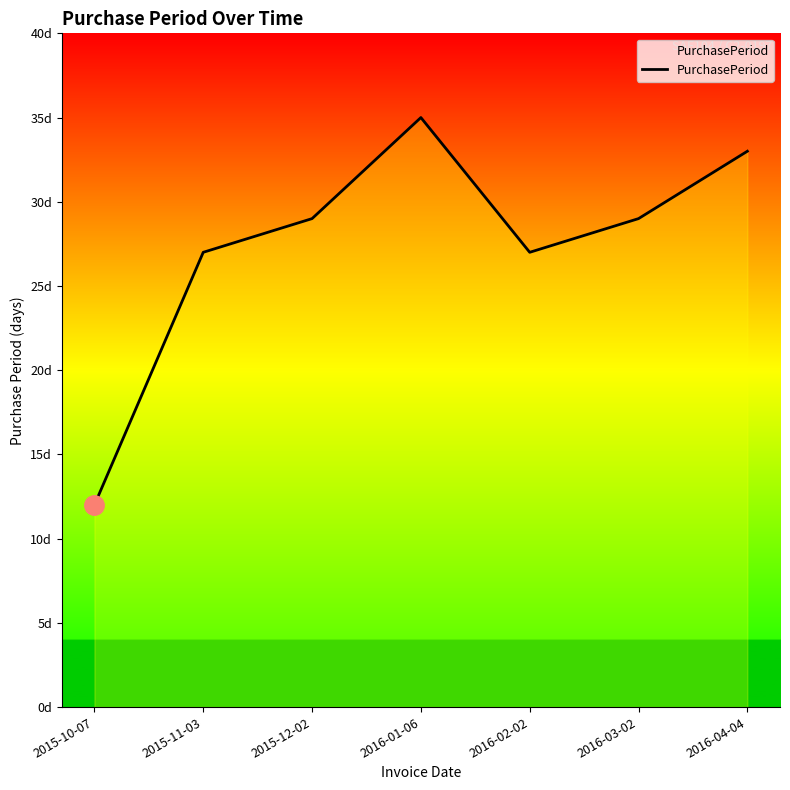

Does the chart have visible grid lines?

No